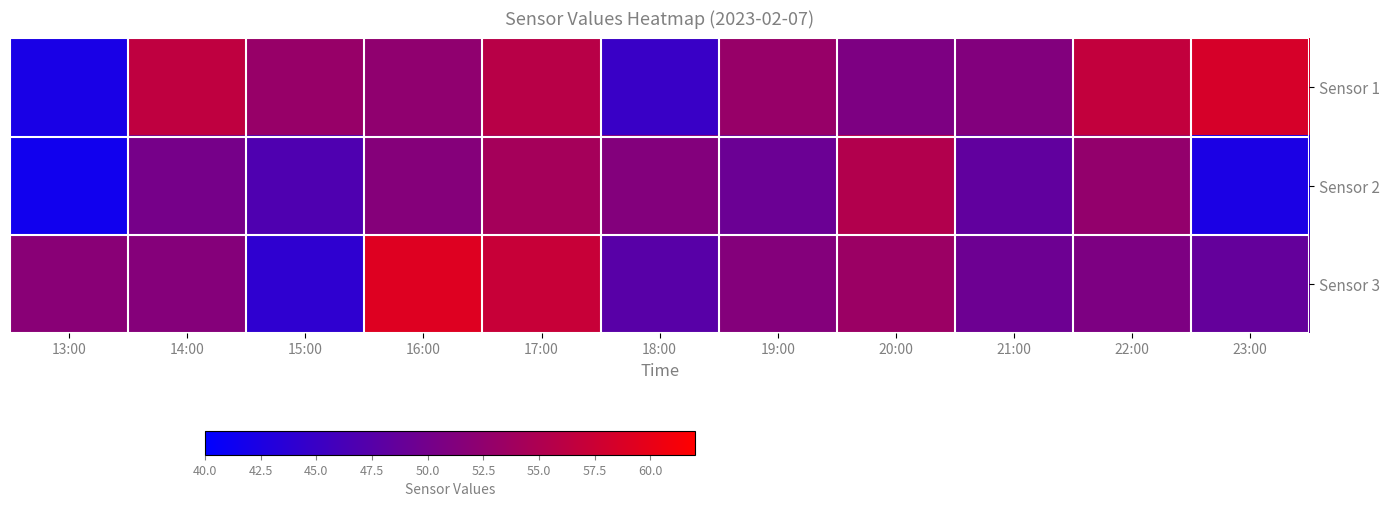

List the series in order of their peak value, highest first.

Sensor 3, Sensor 1, Sensor 2